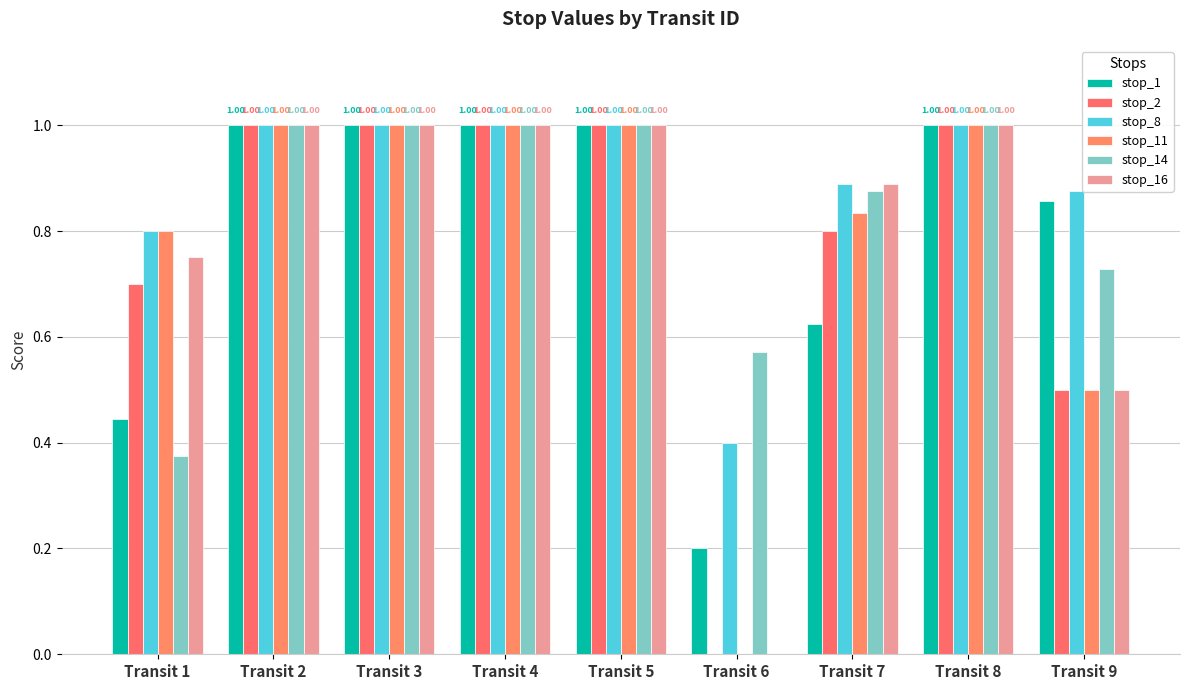

How many groups of bars are there?

9